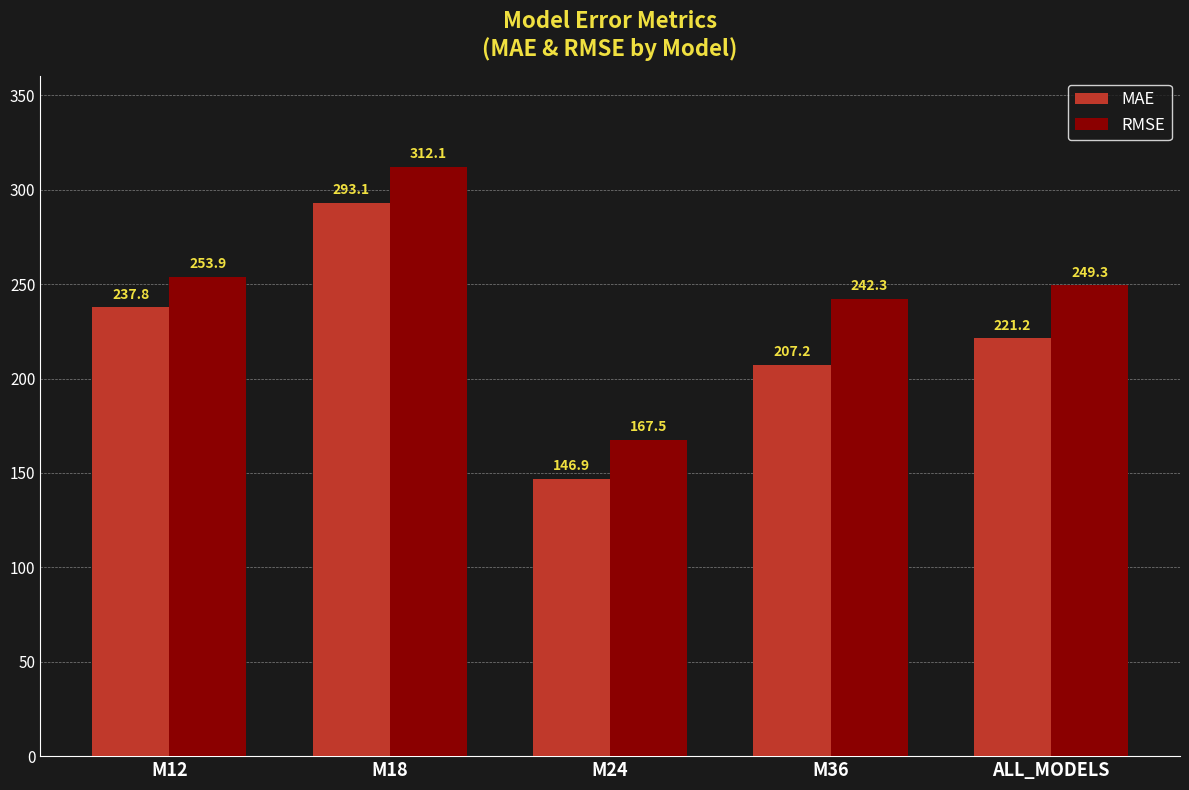

What position from the right is M18?

4